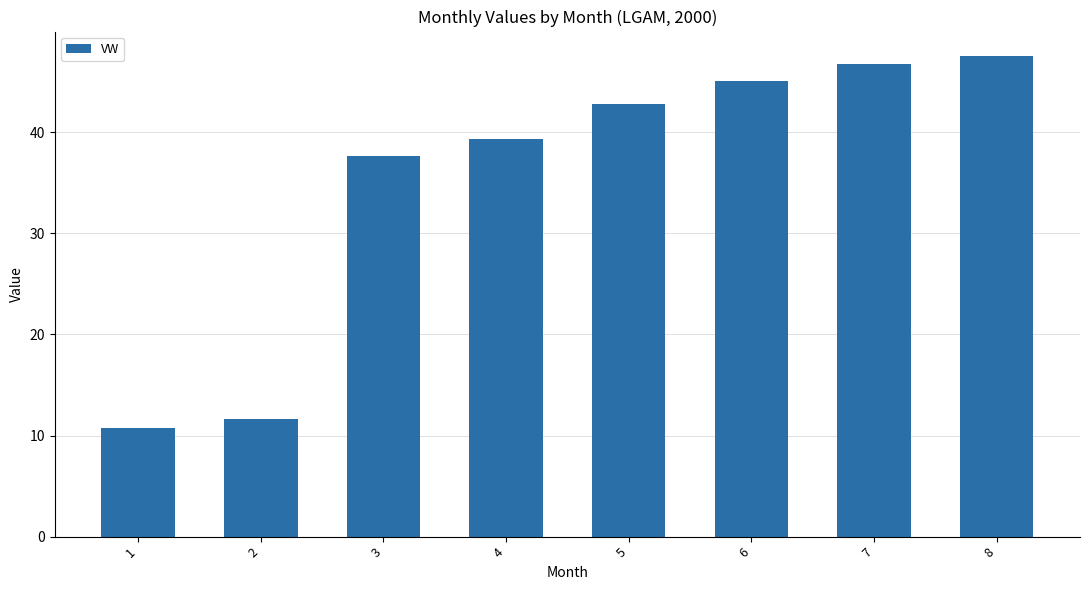

Which has a higher value, 3 or 7?

7